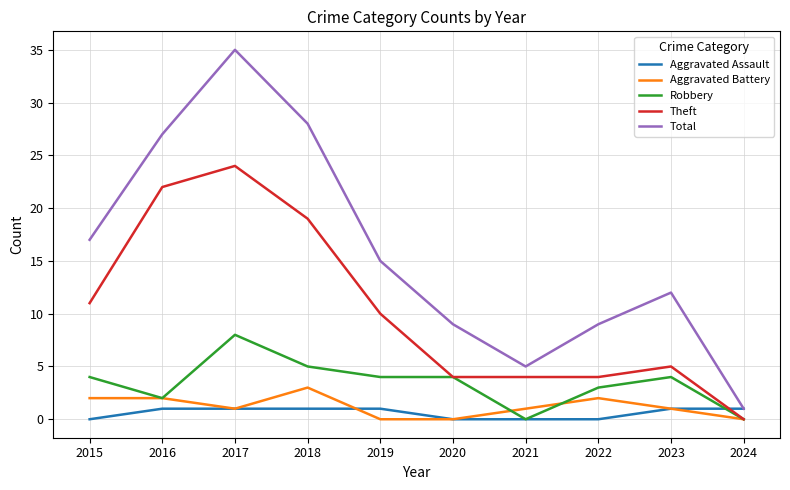

Which series has the largest range (max minus min)?

Total